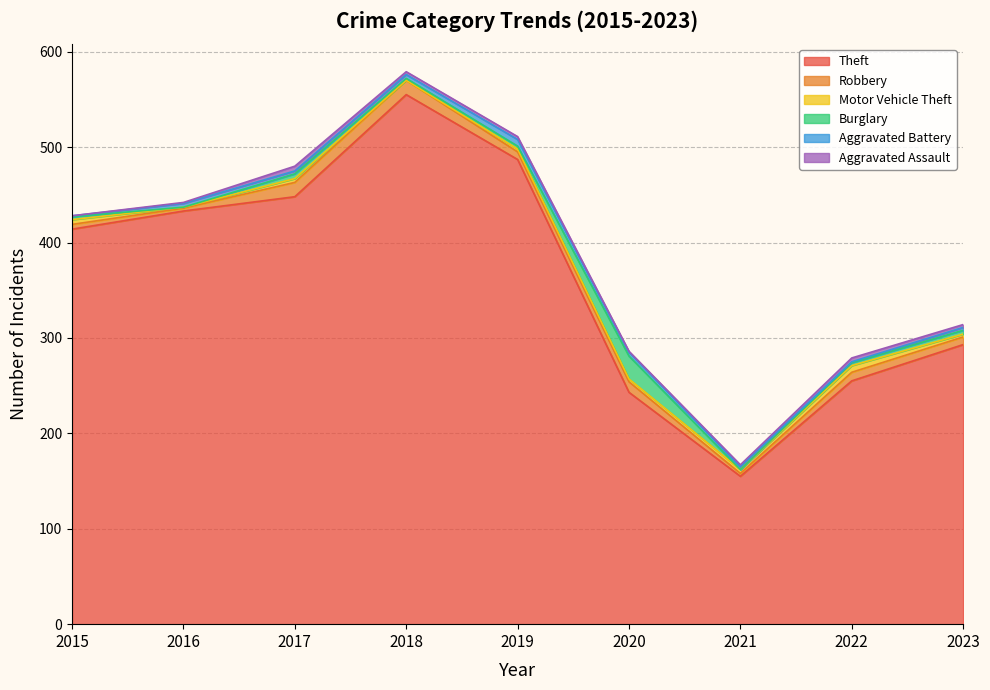

What is the approximate value of Aggravated Assault at 2017?

5